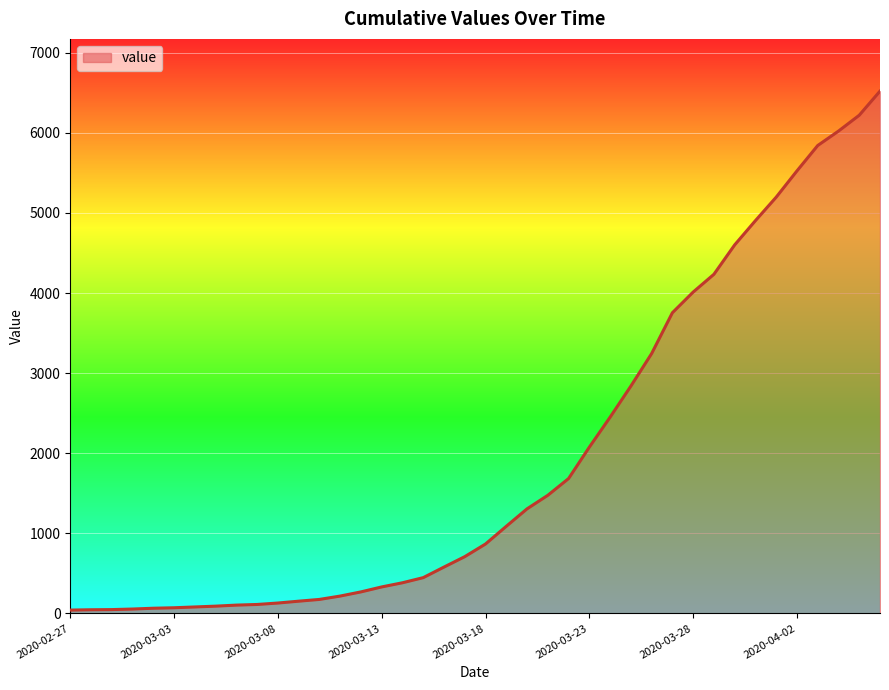

What is the greatest value displayed?

6521